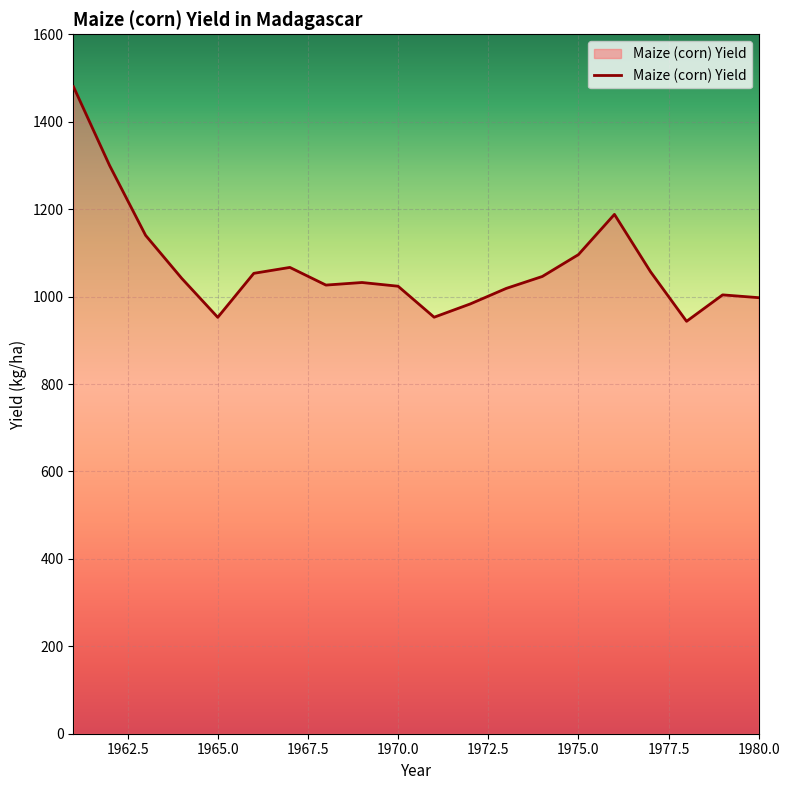

What is the sum of all values?

21402.6